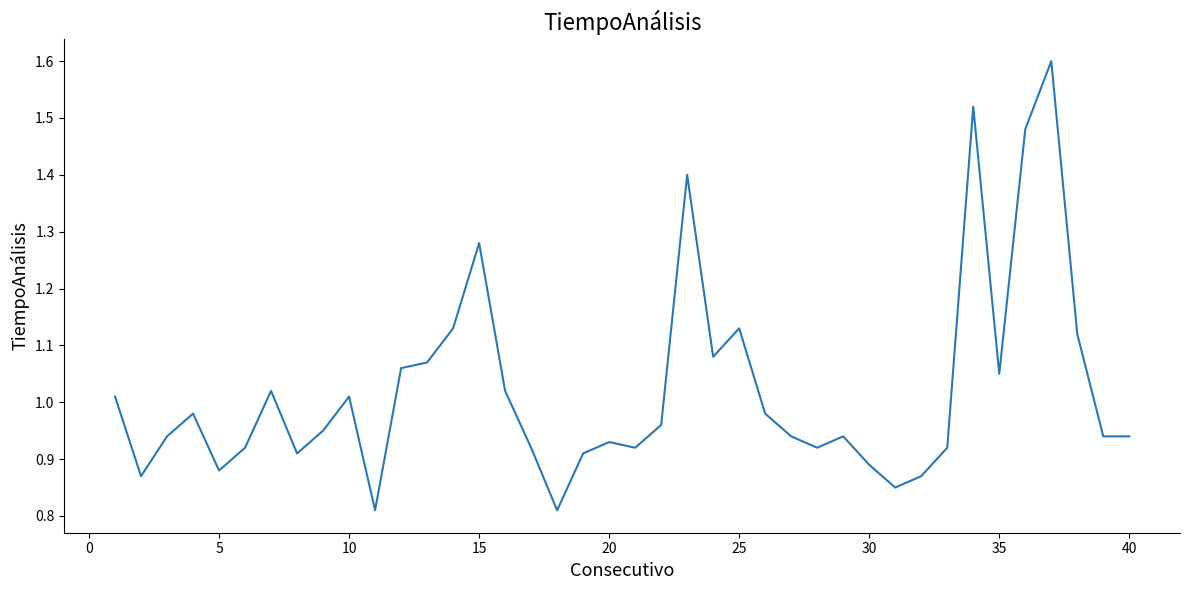

What is the maximum value shown in the chart?

1.6